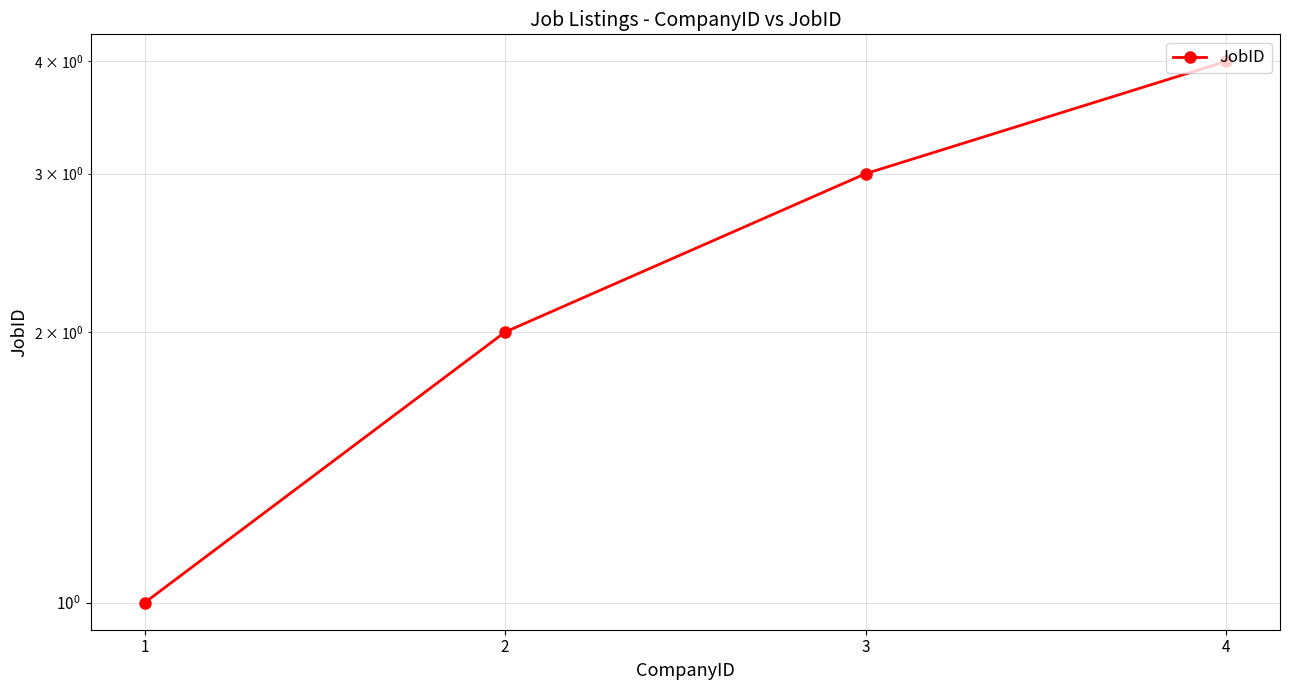

True or false: the data shows 2 at 1.

False